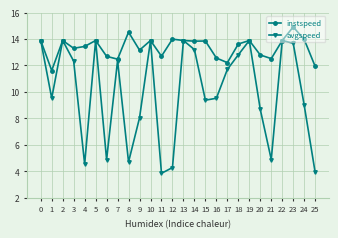

At 11, list the series in order from largest to smallest.

instspeed, avgspeed